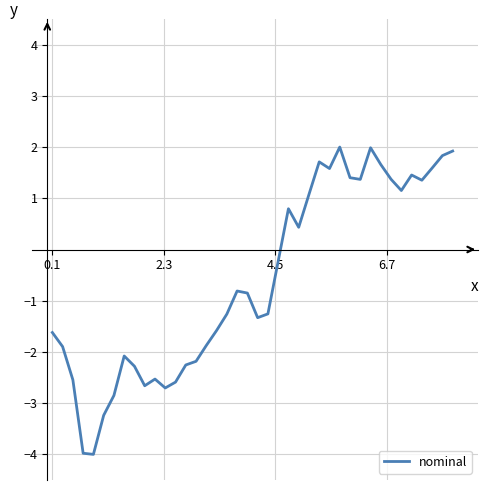

What is the minimum value shown in the chart?

-4.0